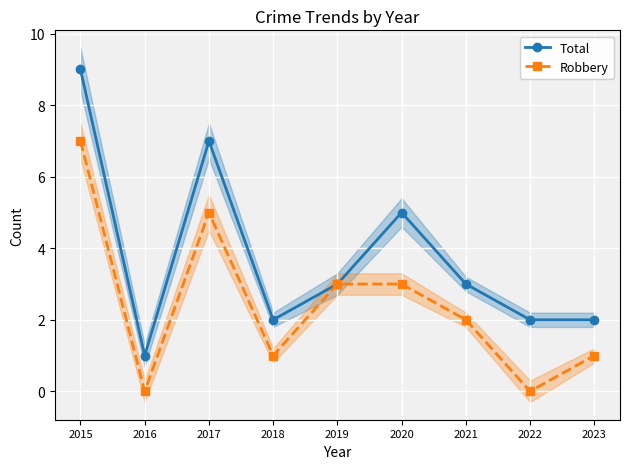

The value of Robbery at 2016 is 3. True or false?

False